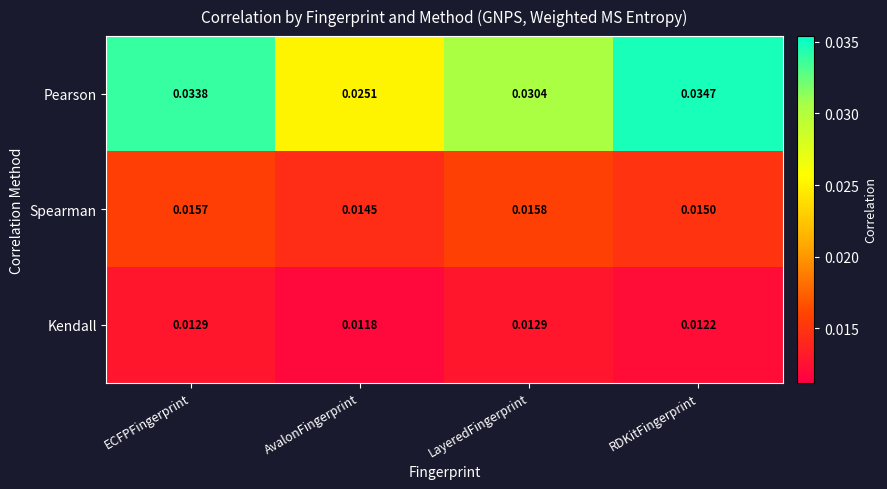

Is the value of Pearson at ECFPFingerprint greater than the value of Kendall at RDKitFingerprint?

Yes